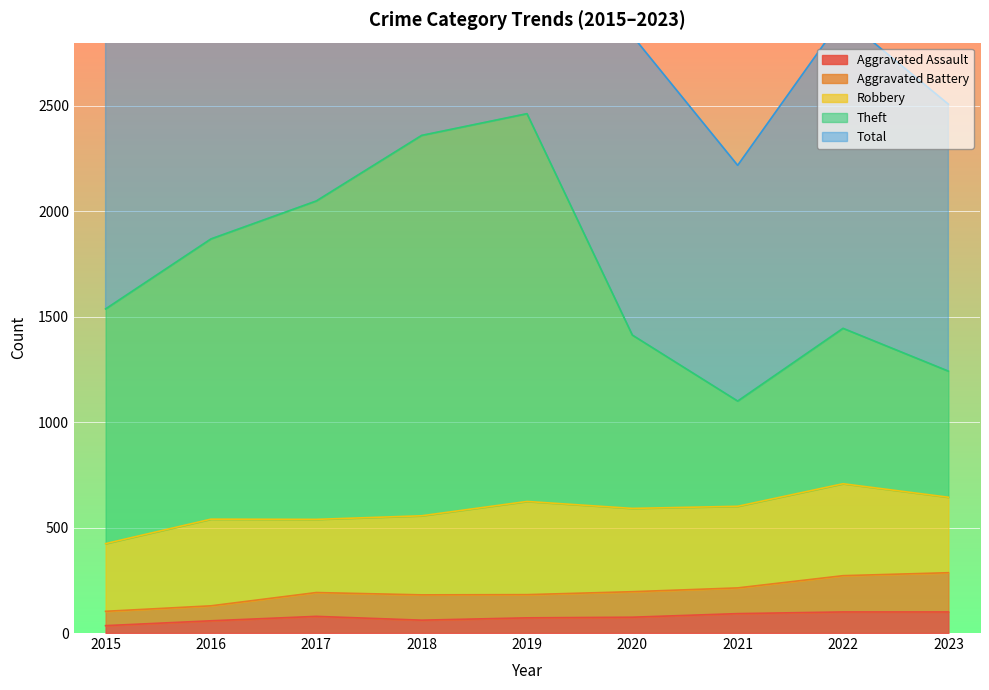

Is it true that Aggravated Assault equals 75 at 2020?

True